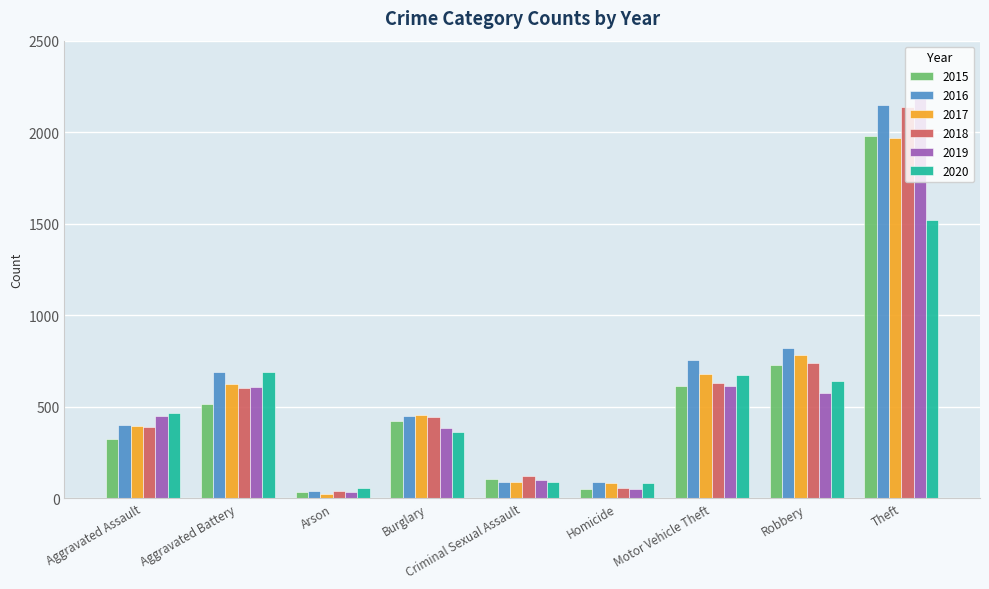

Where is 2017 nearest to the value 995?

Robbery